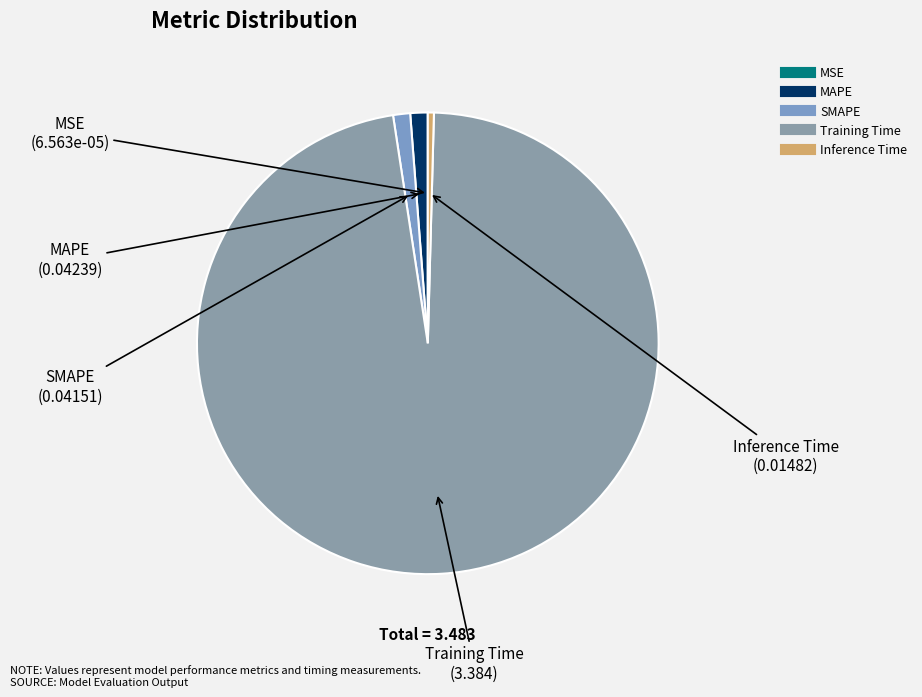

The Inference Time slice represents 0% of the pie. True or false?

True